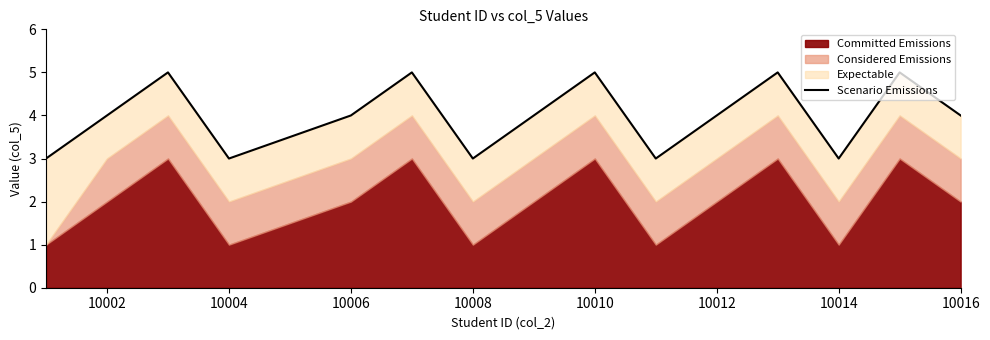

What is the maximum value shown in the chart?

5